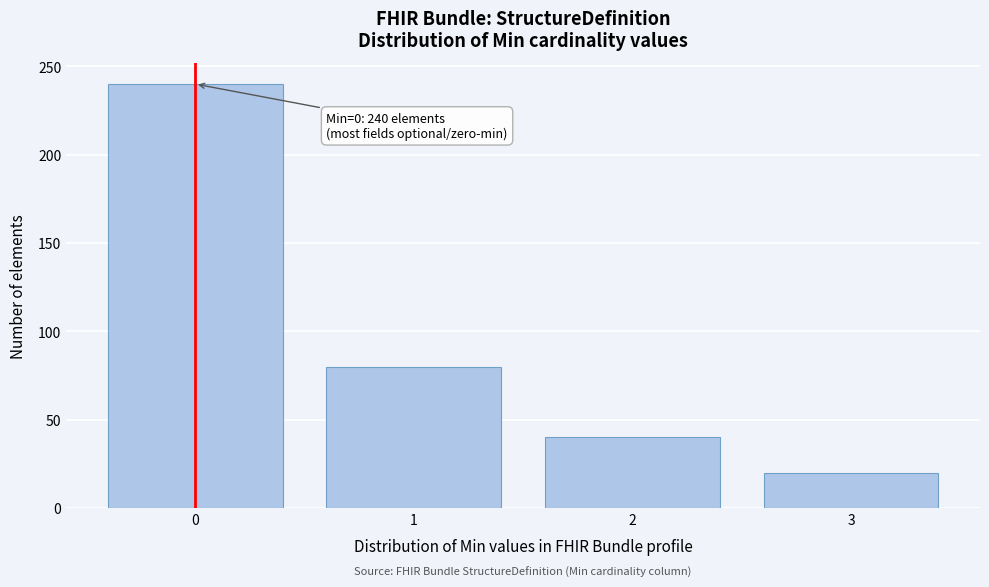

Reading left to right, extract all data points from this chart.

240	80	40	20